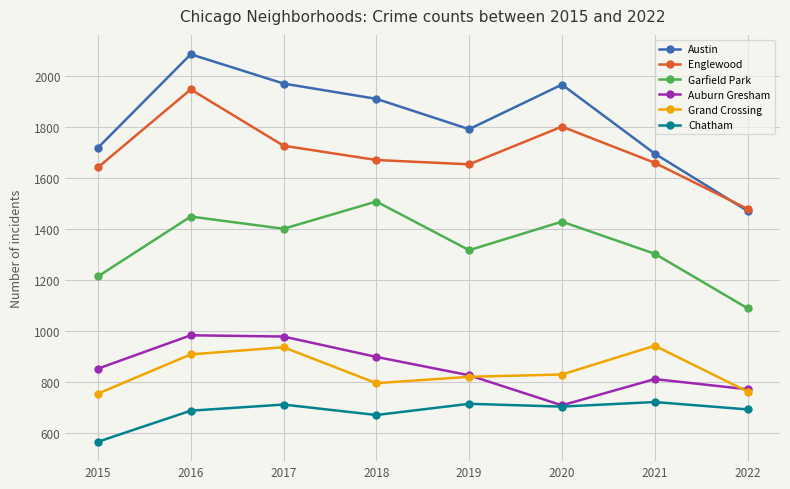

What is the average value of the Grand Crossing series?

843